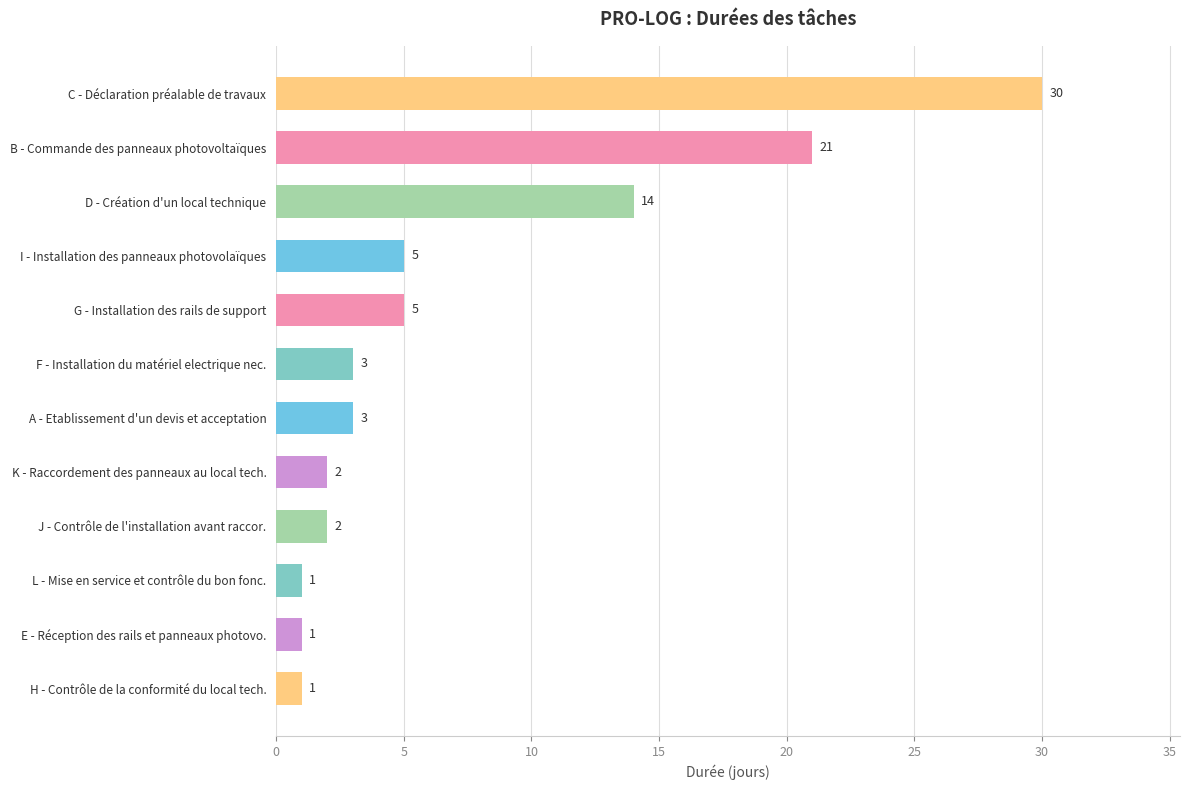

What is the maximum value shown in the chart?

30